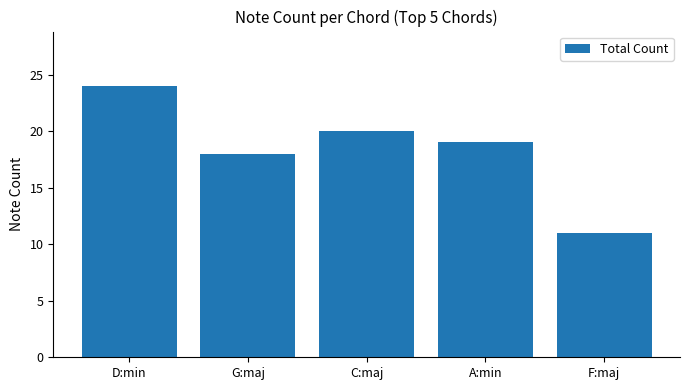

What is the label of the 3rd bar from the left?

C:maj